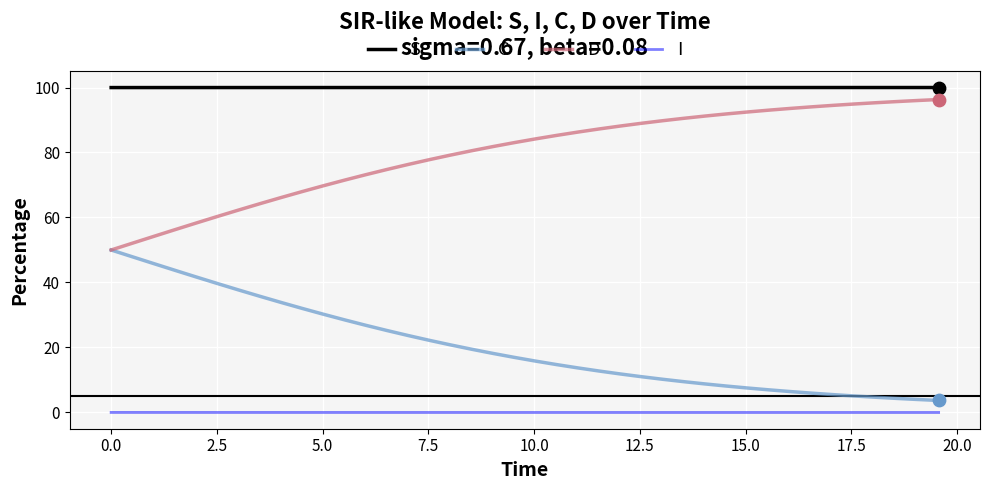

Rank the series by their average value, from highest to lowest.

S, D, C, I